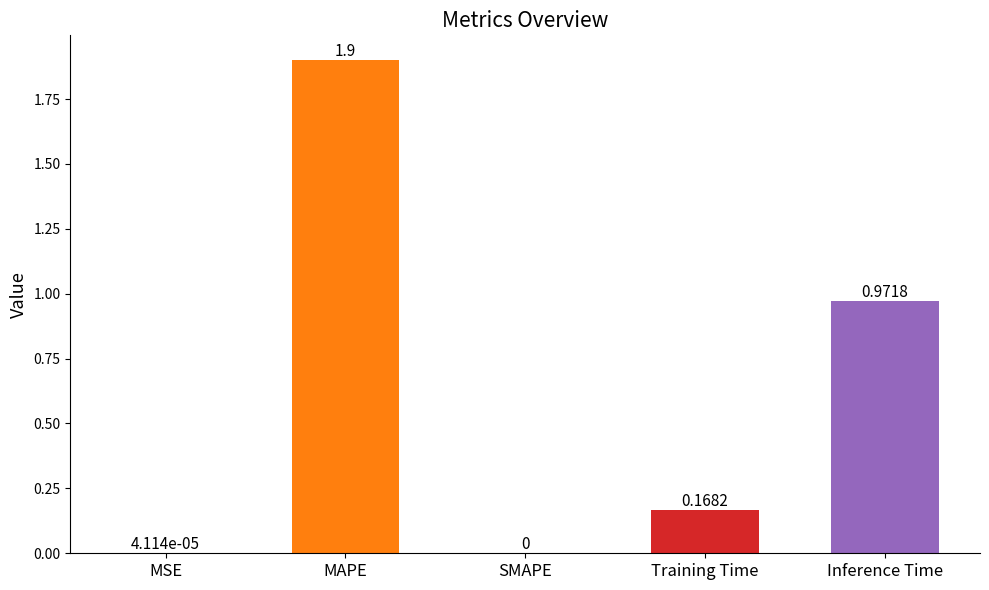

How many positive values are there?

4